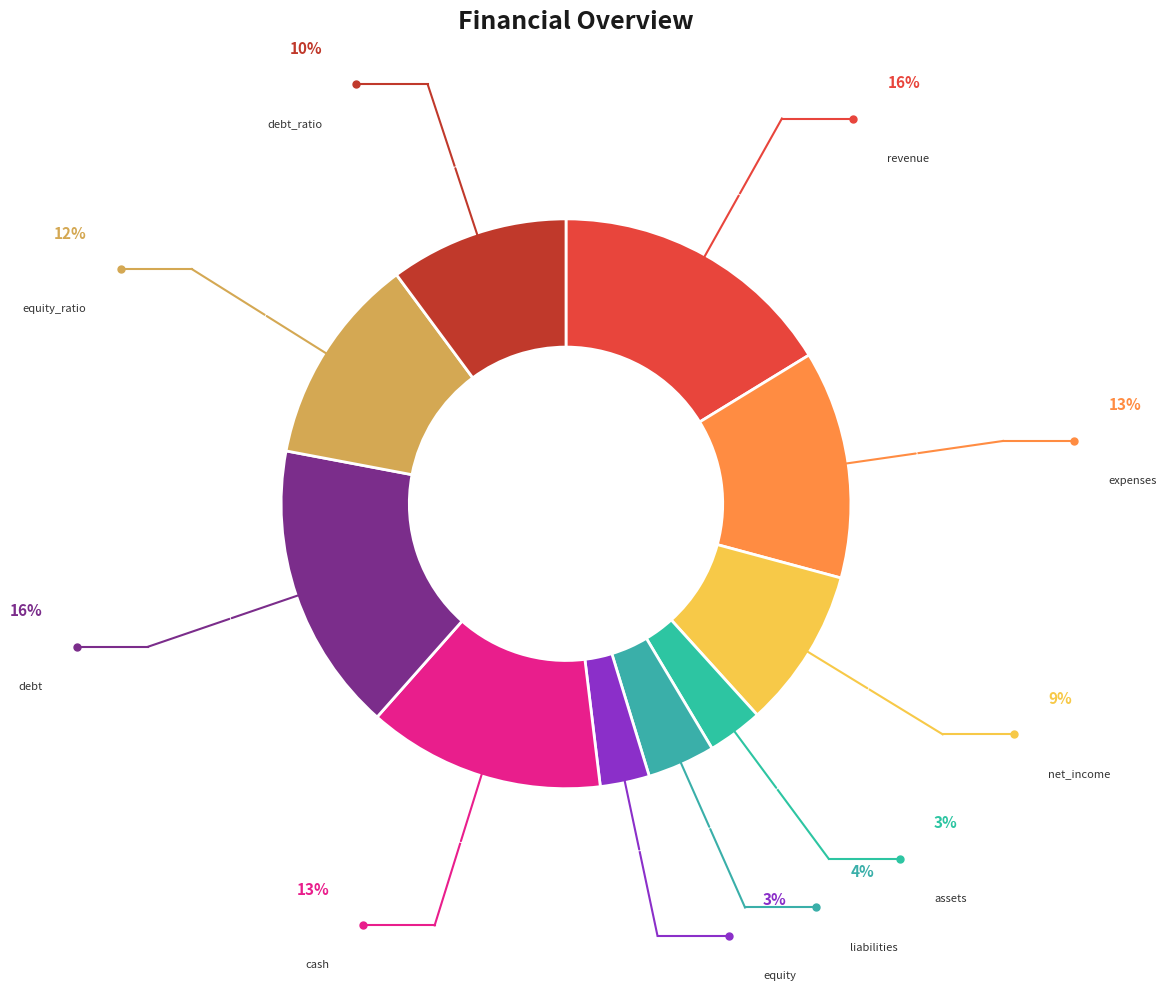

Is liabilities the majority of the pie?

No